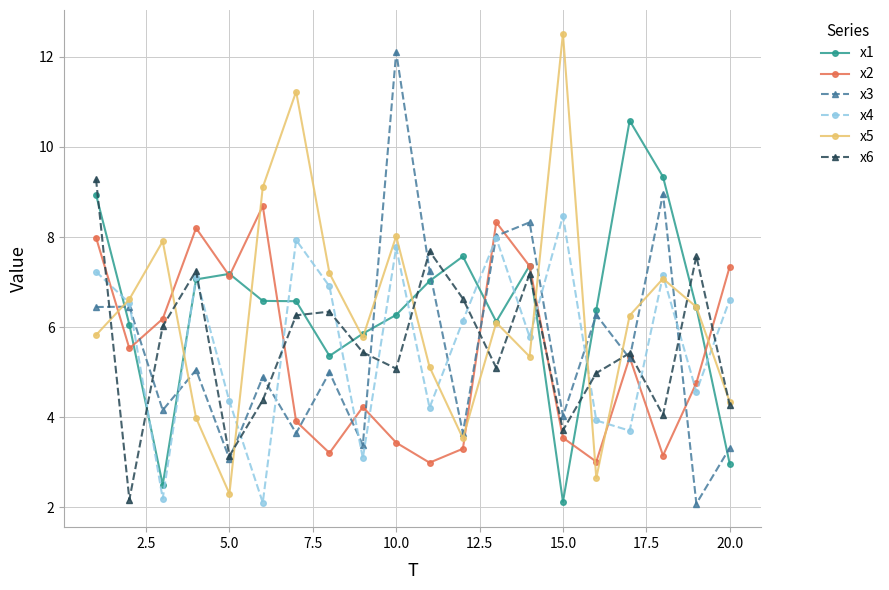

What is the minimum value for x4?

2.1